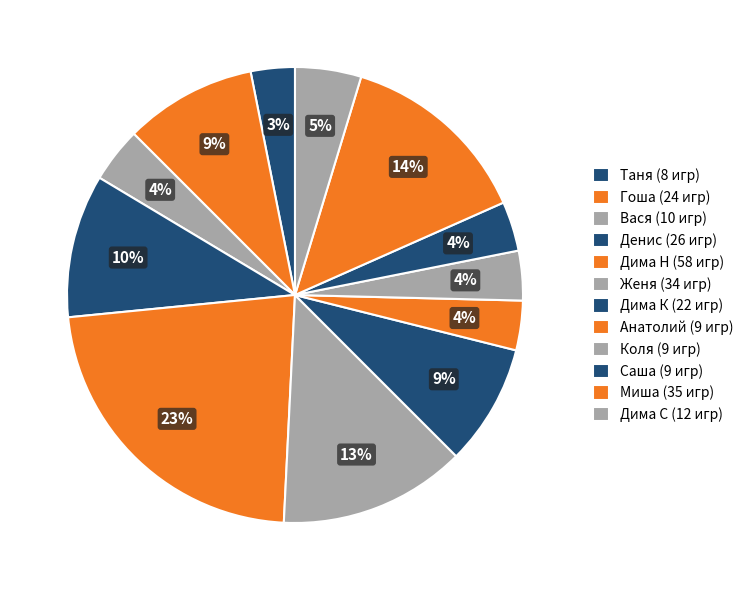

The Дима К slice represents 9% of the pie. True or false?

True